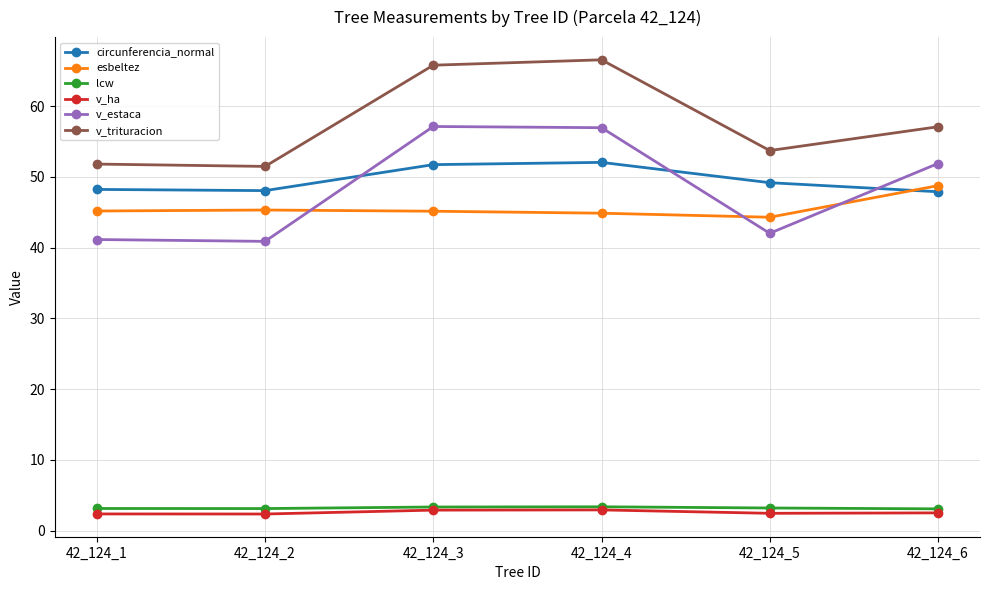

Between which two adjacent categories do v_estaca and esbeltez first intersect?

42_124_2 and 42_124_3